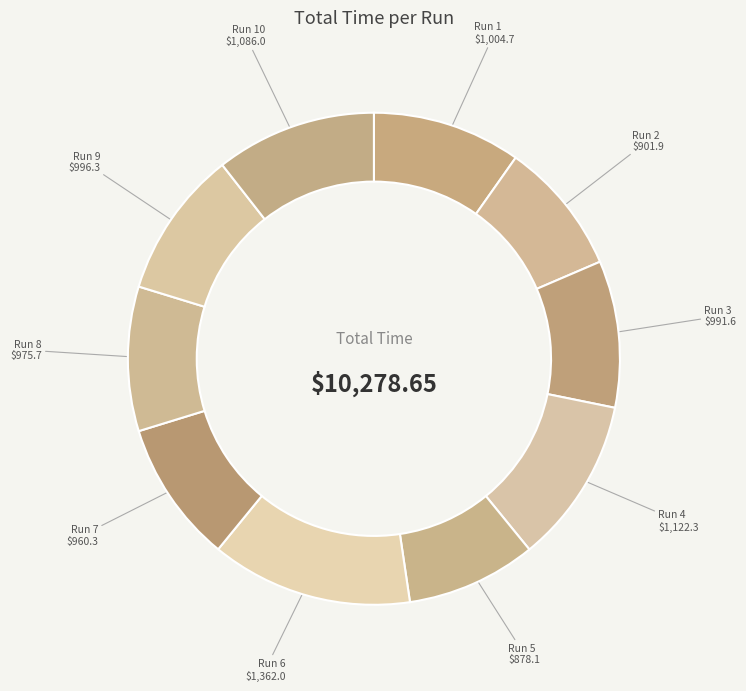

Does Run 4 account for over 50% of the chart?

No